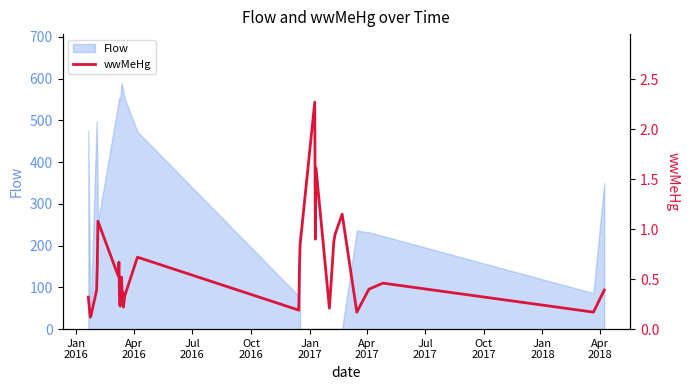

How many points are higher than both their immediate neighbors (excluding endpoints)?

9